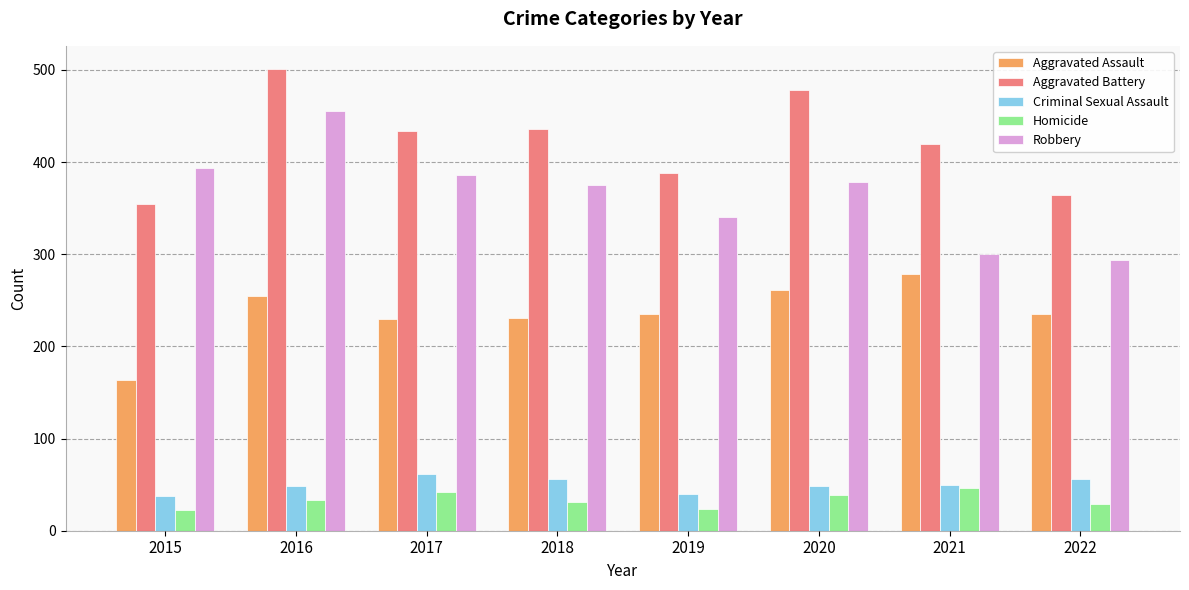

Is the value of Aggravated Assault at 2022 greater than the value of Homicide at 2016?

Yes